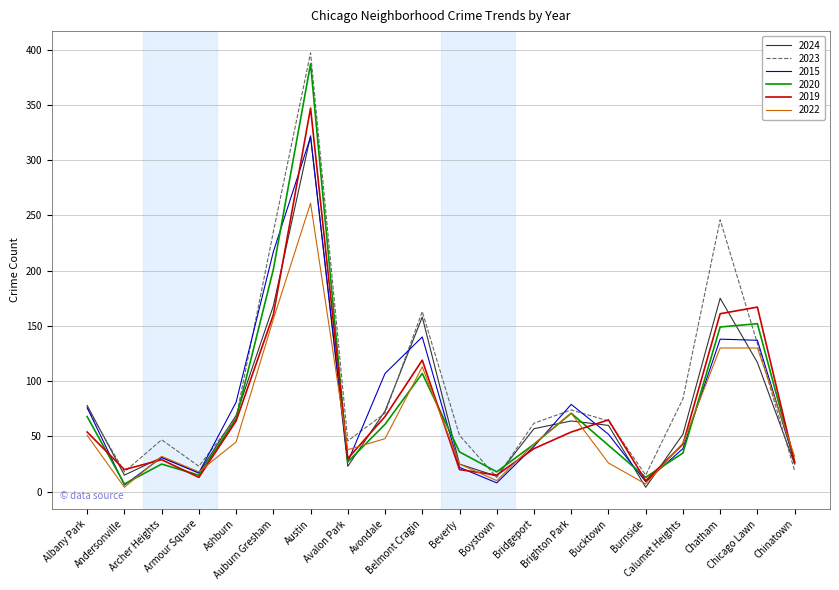

Is the value of 2024 at Bridgeport greater than the value of 2020 at Chicago Lawn?

No